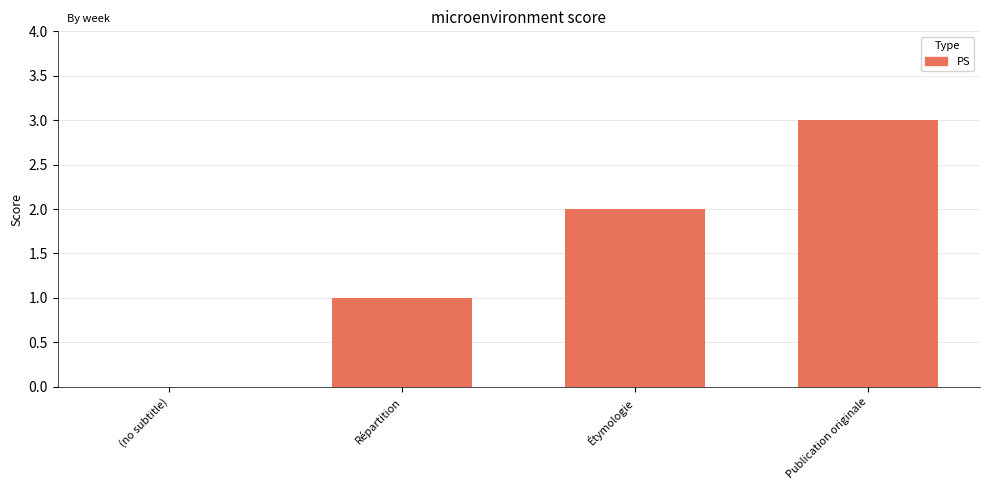

Which category has the highest value across all series?

Publication originale